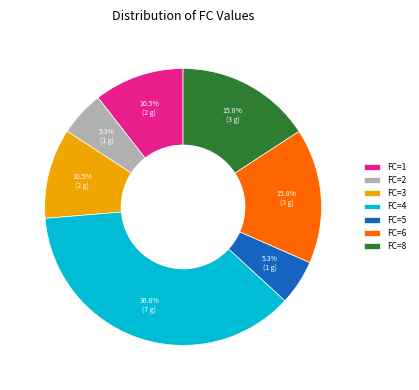

What is the largest slice in the pie chart?

FC=4